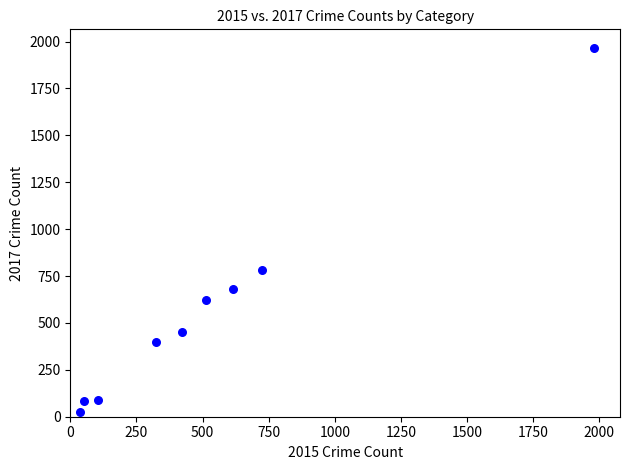

What Y value in the scatter plot is closest to 995?

780